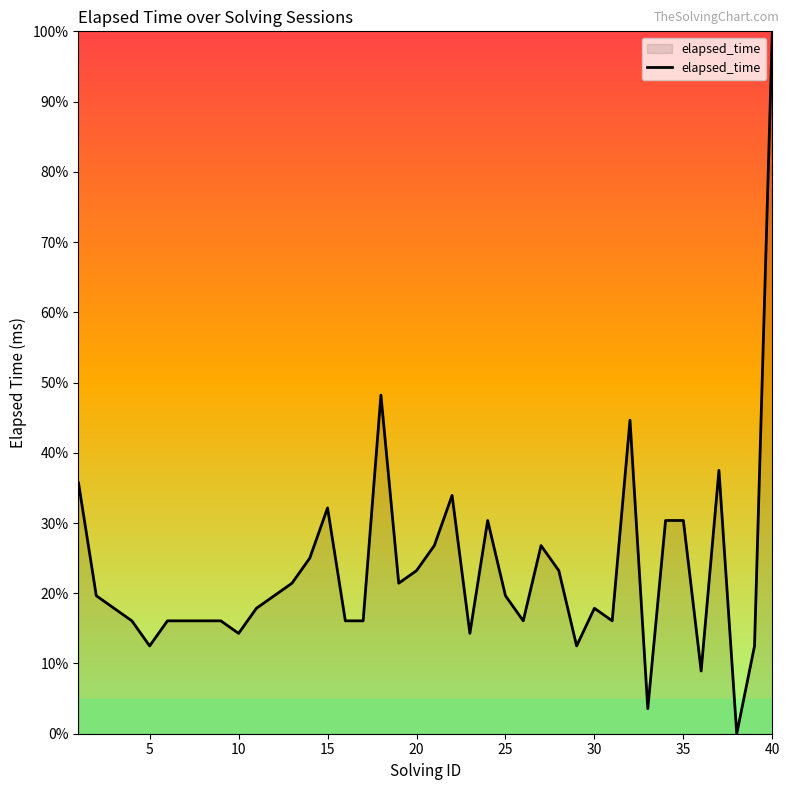

What is the maximum value shown in the chart?

100.0